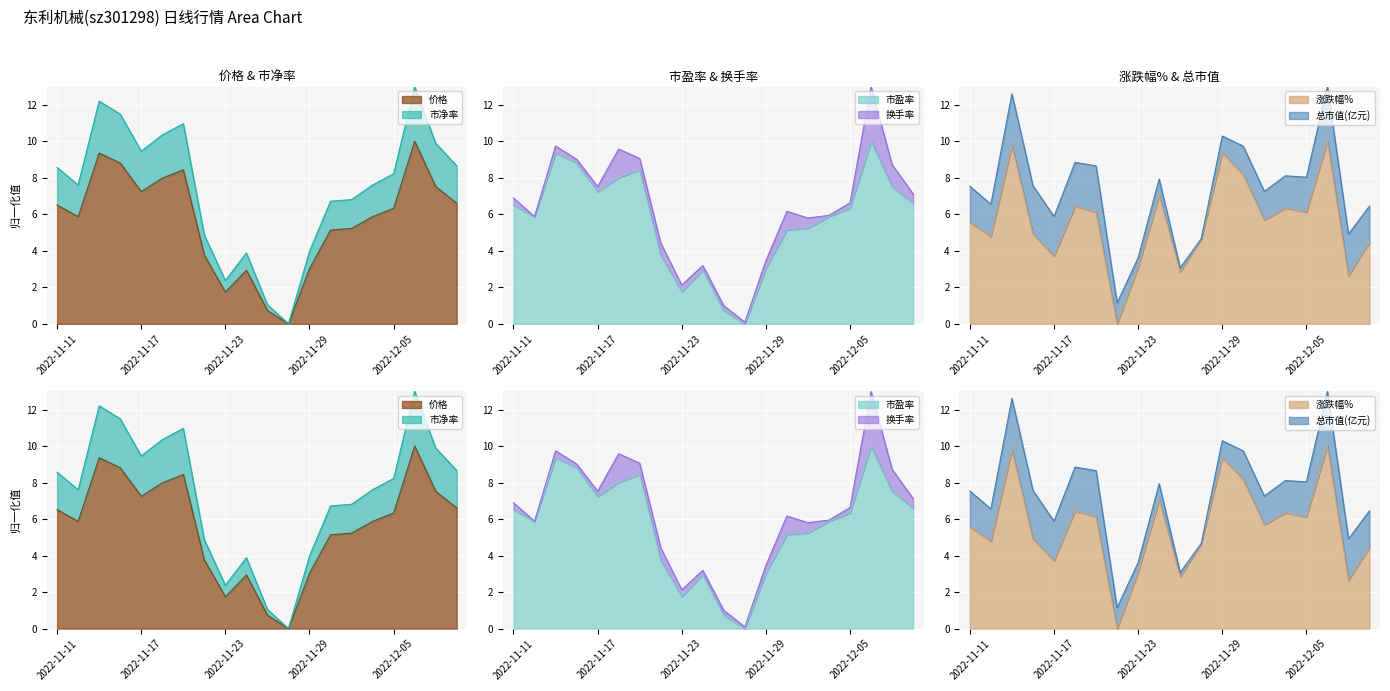

At how many categories does at least one series exceed 12?

2